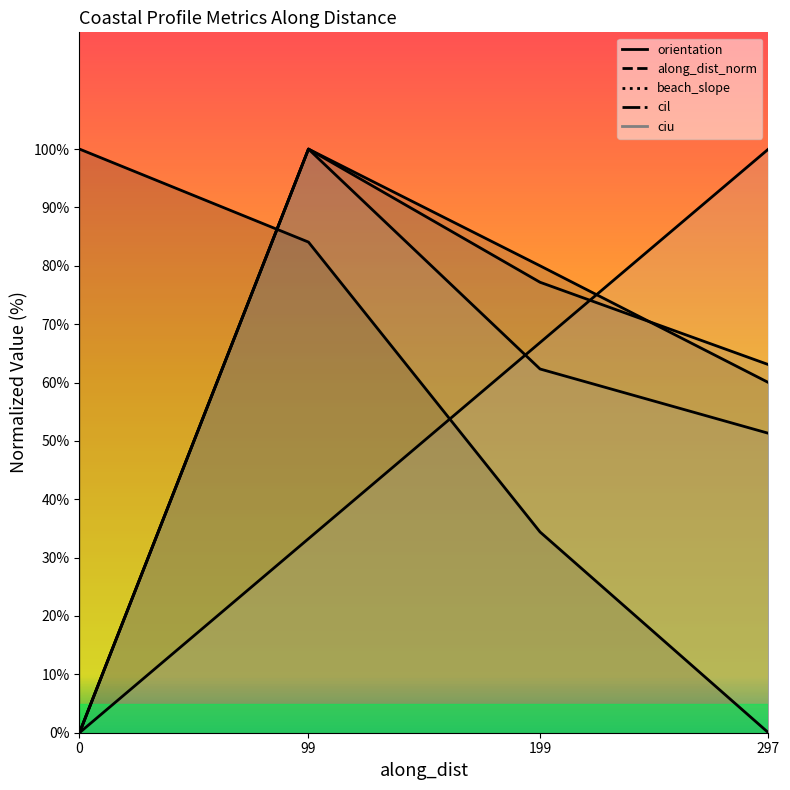

How many data points in orientation are above 84?

2